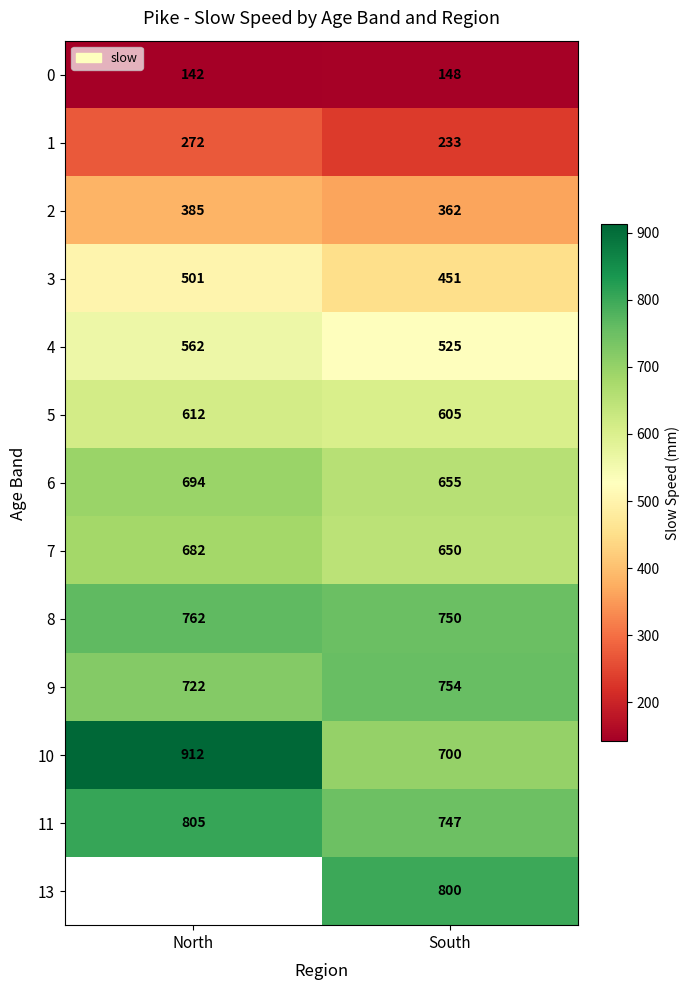

At South, list the series in order from largest to smallest.

13, 9, 8, 11, 10, 6, 7, 5, 4, 3, 2, 1, 0